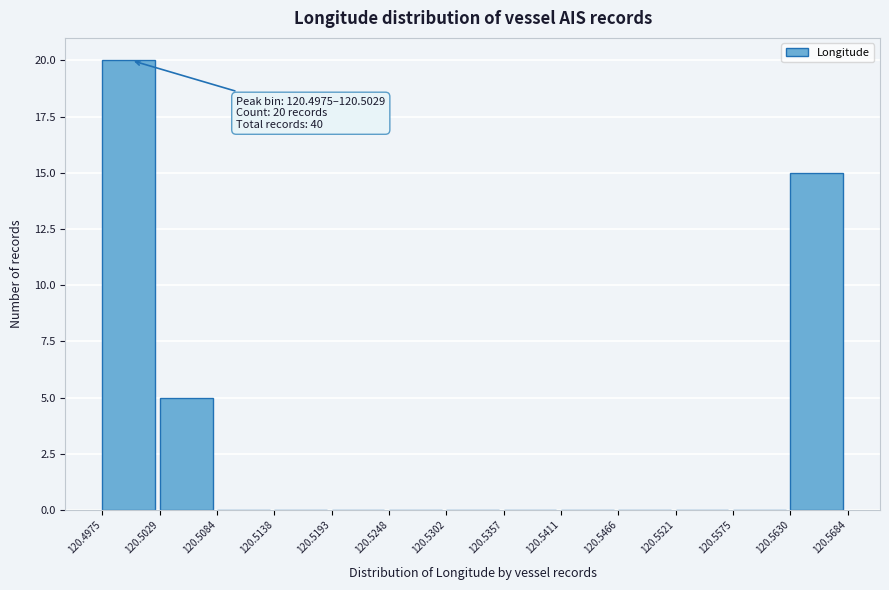

Over which range of the x-axis is the bar tallest?

120.4975 to 120.5029